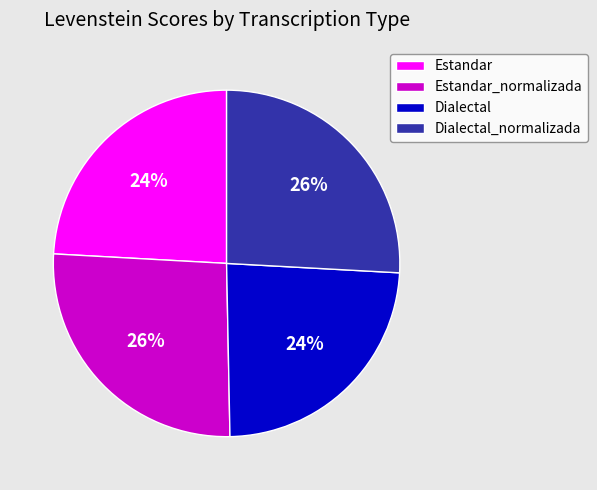

Do Estandar_normalizada and Dialectal_normalizada together represent more than half of the pie?

Yes